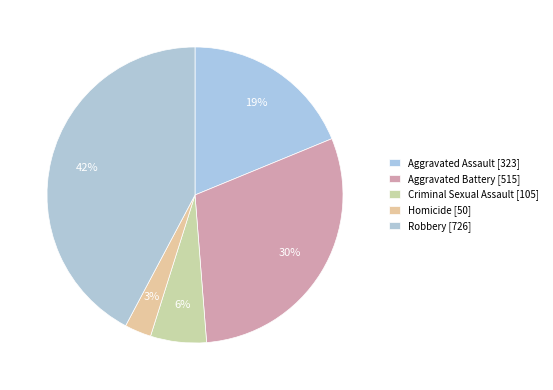

Approximately how many times larger is the value at Criminal Sexual Assault compared to Robbery?

0.1